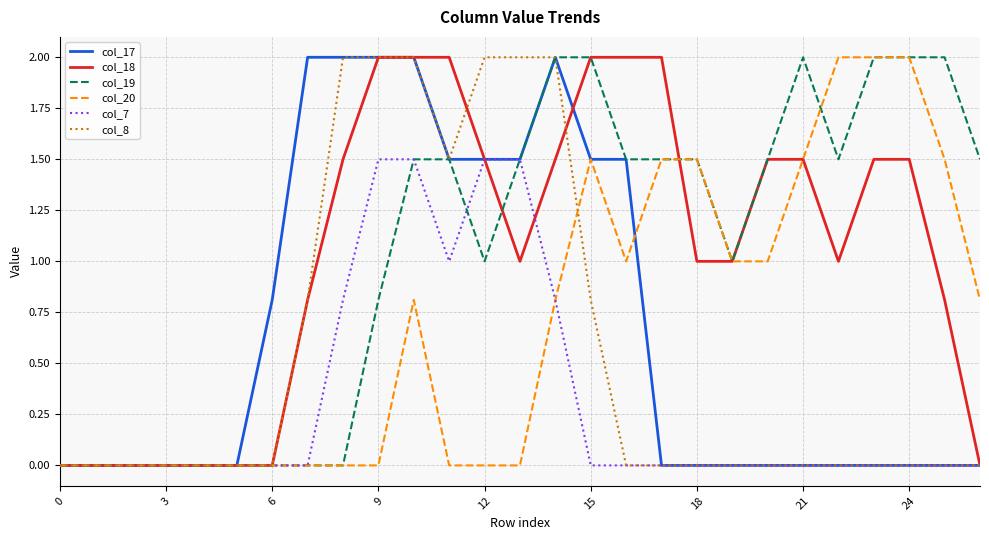

Where is the first local minimum for col_7?

11